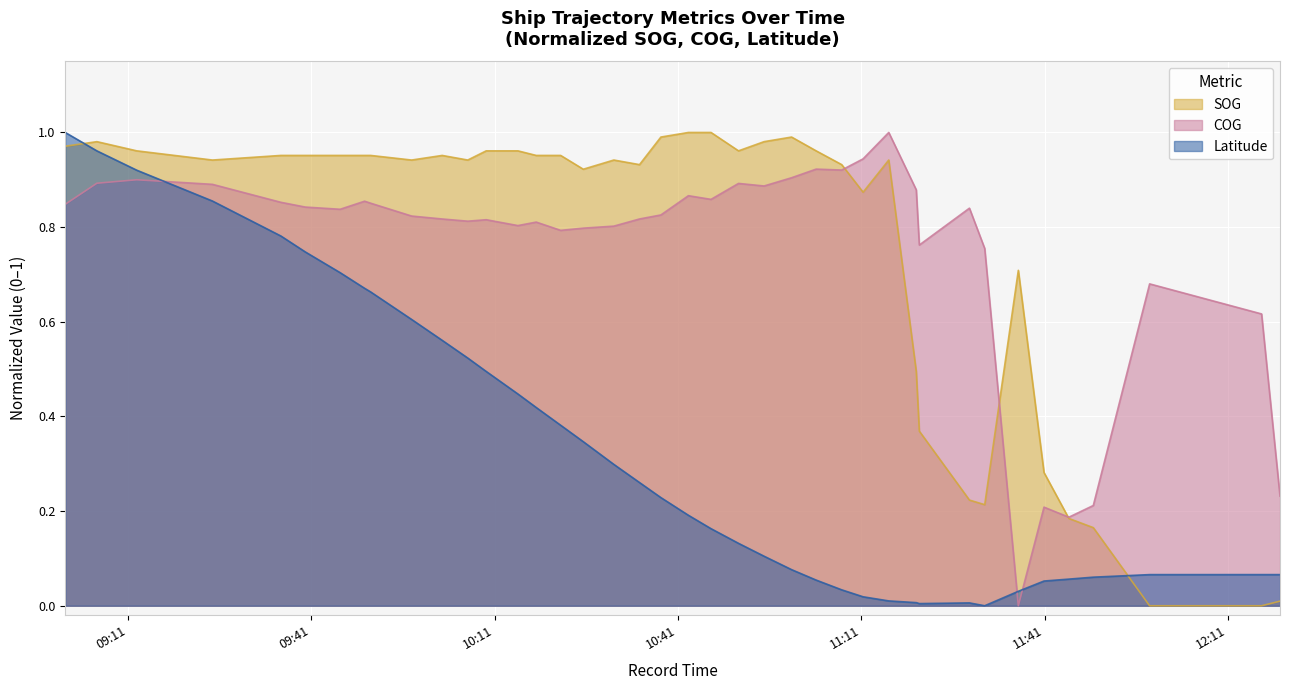

Rank the series at 2024-04-18 09:00:44 from highest to lowest value.

Latitude, SOG, COG